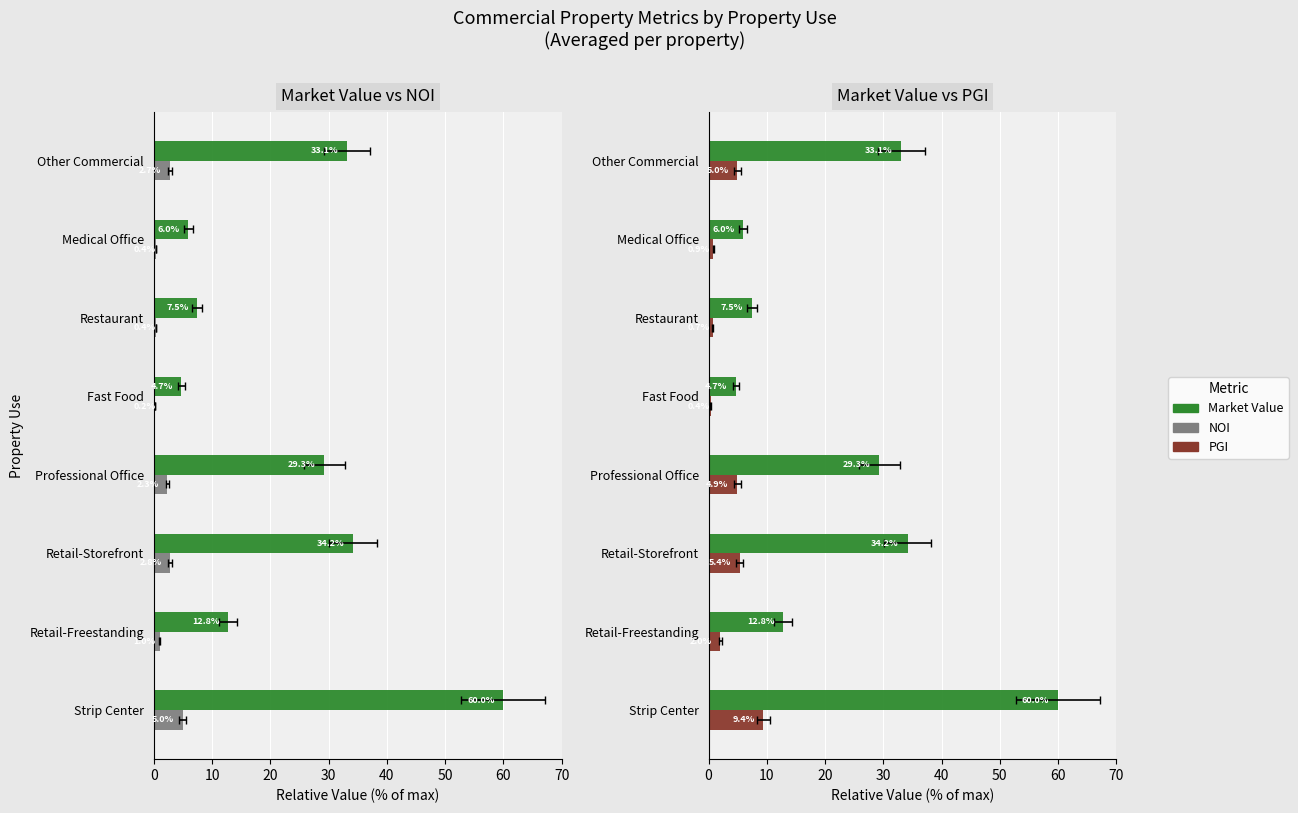

What is the maximum value for Market Value?

60.0